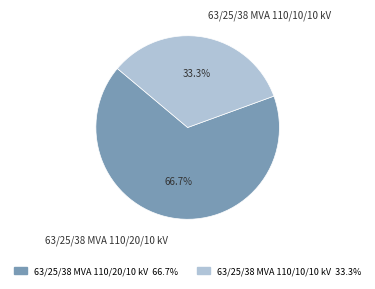

Is there a majority slice in this chart?

Yes